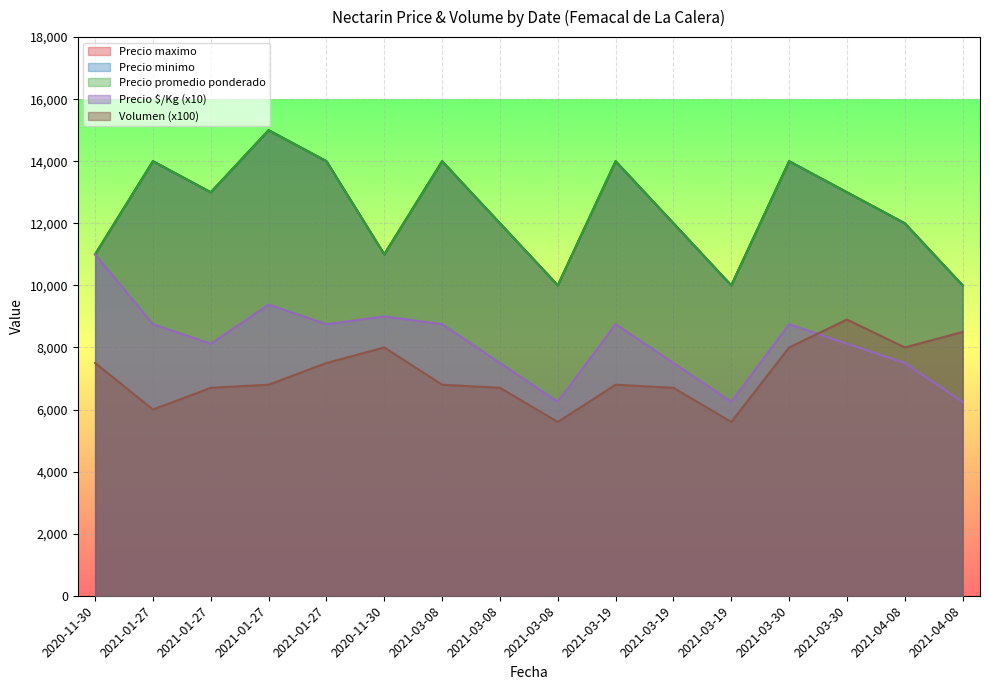

Reading left to right, list all the values displayed in this chart.

Precio minimo: 2020-11-30=11000	2021-01-27=14000	2021-01-27=13000	2021-01-27=15000	2021-01-27=14000	2020-11-30=11000	2021-03-08=14000	2021-03-08=12000	2021-03-08=10000	2021-03-19=14000	2021-03-19=12000	2021-03-19=10000	2021-03-30=14000	2021-03-30=13000	2021-04-08=12000	2021-04-08=10000
Precio maximo: 2020-11-30=11000	2021-01-27=14000	2021-01-27=13000	2021-01-27=15000	2021-01-27=14000	2020-11-30=11000	2021-03-08=14000	2021-03-08=12000	2021-03-08=10000	2021-03-19=14000	2021-03-19=12000	2021-03-19=10000	2021-03-30=14000	2021-03-30=13000	2021-04-08=12000	2021-04-08=10000
Precio promedio ponderado: 2020-11-30=11000	2021-01-27=14000	2021-01-27=13000	2021-01-27=15000	2021-01-27=14000	2020-11-30=11000	2021-03-08=14000	2021-03-08=12000	2021-03-08=10000	2021-03-19=14000	2021-03-19=12000	2021-03-19=10000	2021-03-30=14000	2021-03-30=13000	2021-04-08=12000	2021-04-08=10000
Precio $/Kg: 2020-11-30=11000	2021-01-27=8750	2021-01-27=8120	2021-01-27=9380	2021-01-27=8750	2020-11-30=9000	2021-03-08=8750	2021-03-08=7500	2021-03-08=6250	2021-03-19=8750	2021-03-19=7500	2021-03-19=6250	2021-03-30=8750	2021-03-30=8120	2021-04-08=7500	2021-04-08=6250
Volumen: 2020-11-30=7500	2021-01-27=6000	2021-01-27=6700	2021-01-27=6800	2021-01-27=7500	2020-11-30=8000	2021-03-08=6800	2021-03-08=6700	2021-03-08=5600	2021-03-19=6800	2021-03-19=6700	2021-03-19=5600	2021-03-30=8000	2021-03-30=8900	2021-04-08=8000	2021-04-08=8500